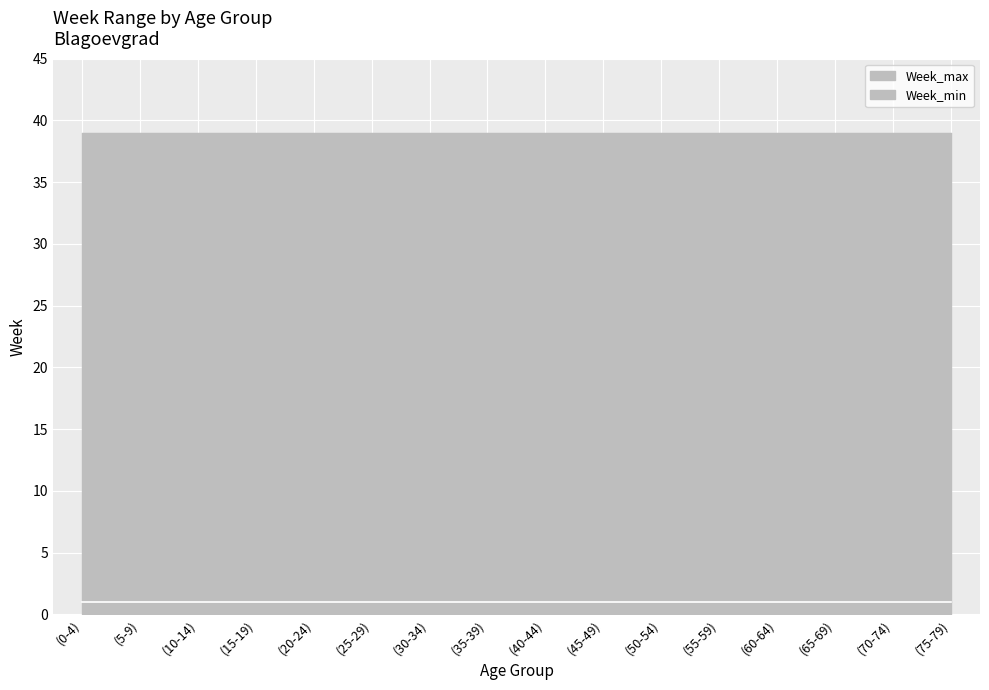

True or false: Week_min and Week_max cross at least once.

False